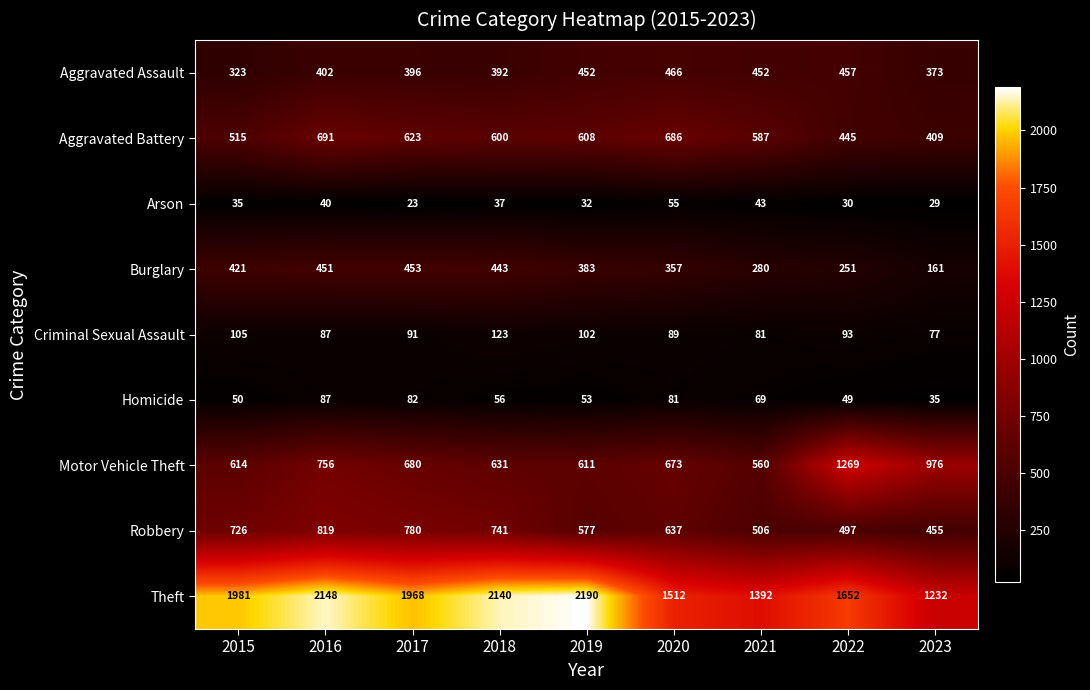

At 2017, list the series in order from smallest to largest.

Arson, Homicide, Criminal Sexual Assault, Aggravated Assault, Burglary, Aggravated Battery, Motor Vehicle Theft, Robbery, Theft